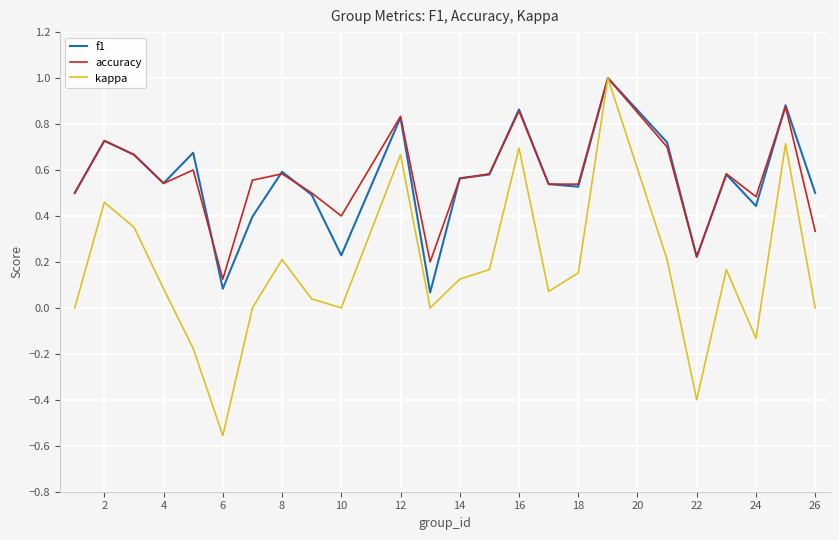

Which series has the widest spread of values?

kappa